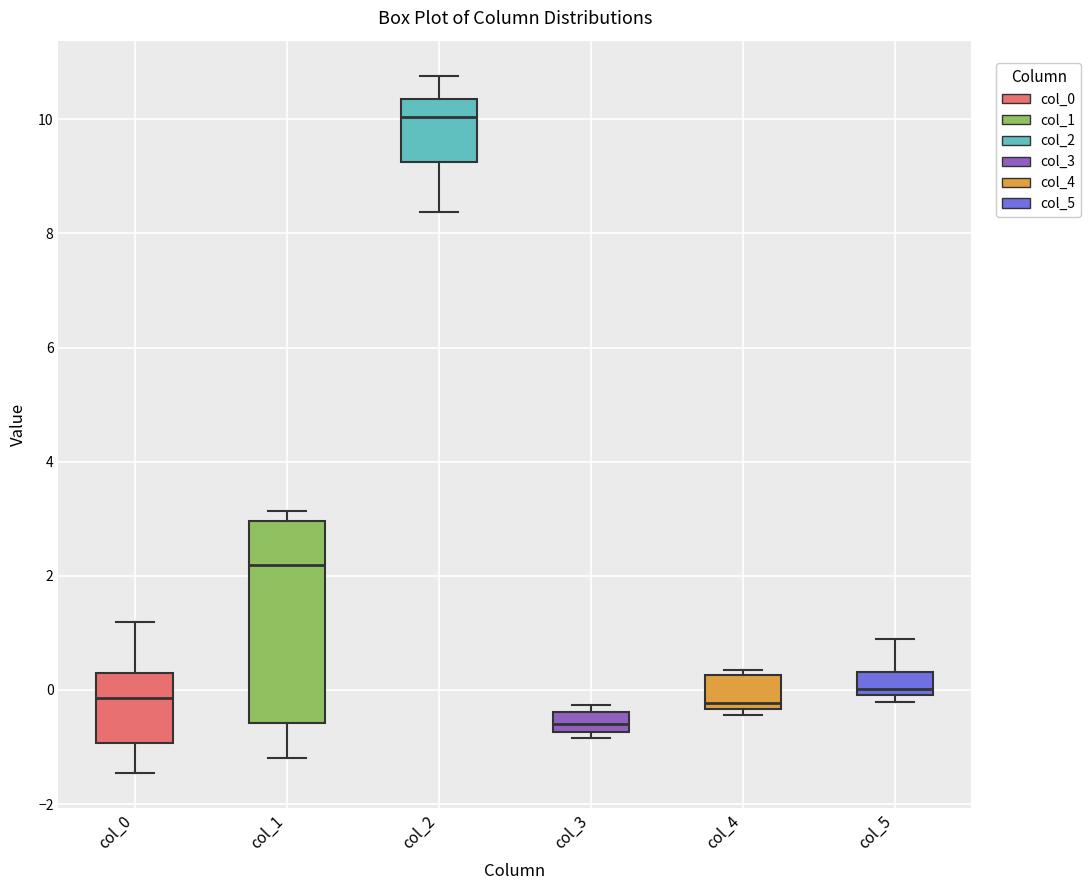

Which box is the tallest, from its lower edge to its upper edge?

col_1